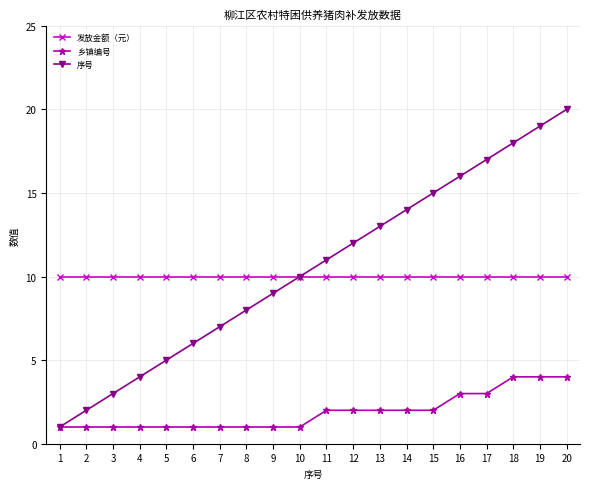

Which label corresponds to the largest value in the chart?

20